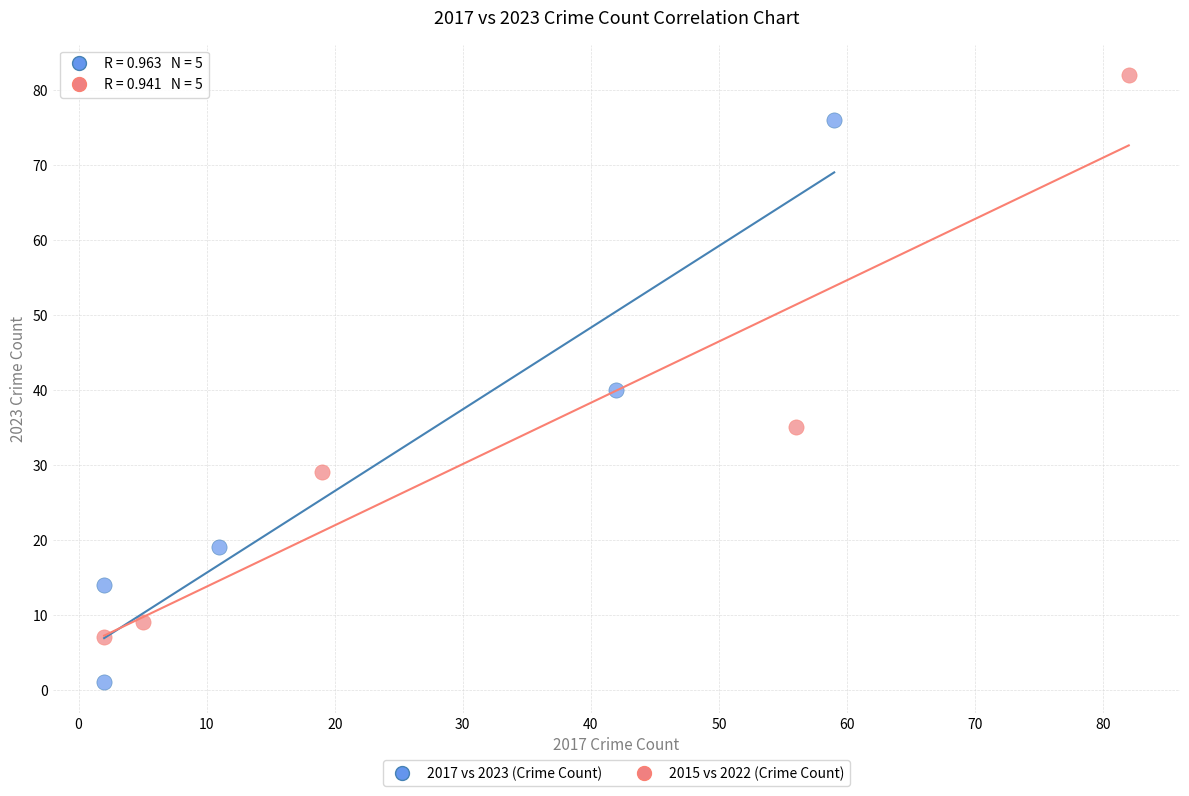

Which series contains the lowest Y value?

2017 vs 2023 (Crime Count)